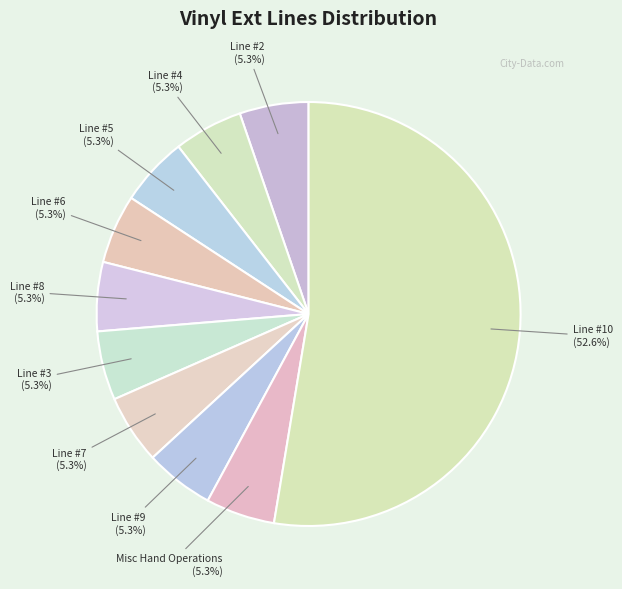

Does any single category account for the majority?

Yes